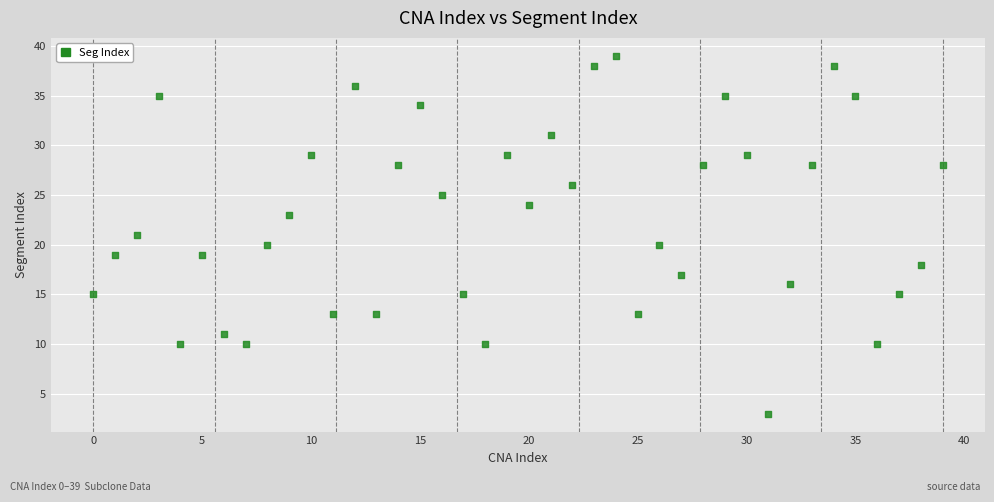

What is the range of Y values (max minus min)?

36